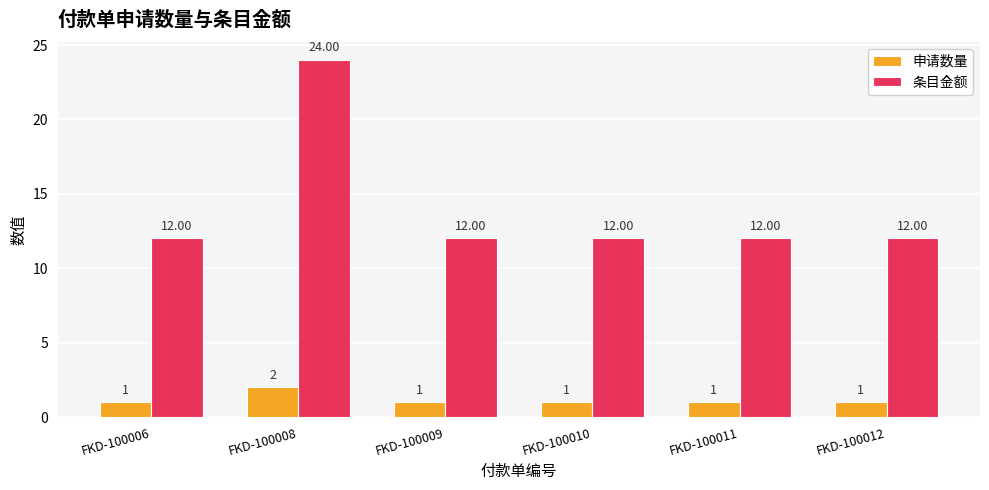

Reading right to left, what are all the values shown in this chart?

申请数量: FKD-100012=1	FKD-100011=1	FKD-100010=1	FKD-100009=1	FKD-100008=2	FKD-100006=1
条目金额: FKD-100012=12	FKD-100011=12	FKD-100010=12	FKD-100009=12	FKD-100008=24	FKD-100006=12